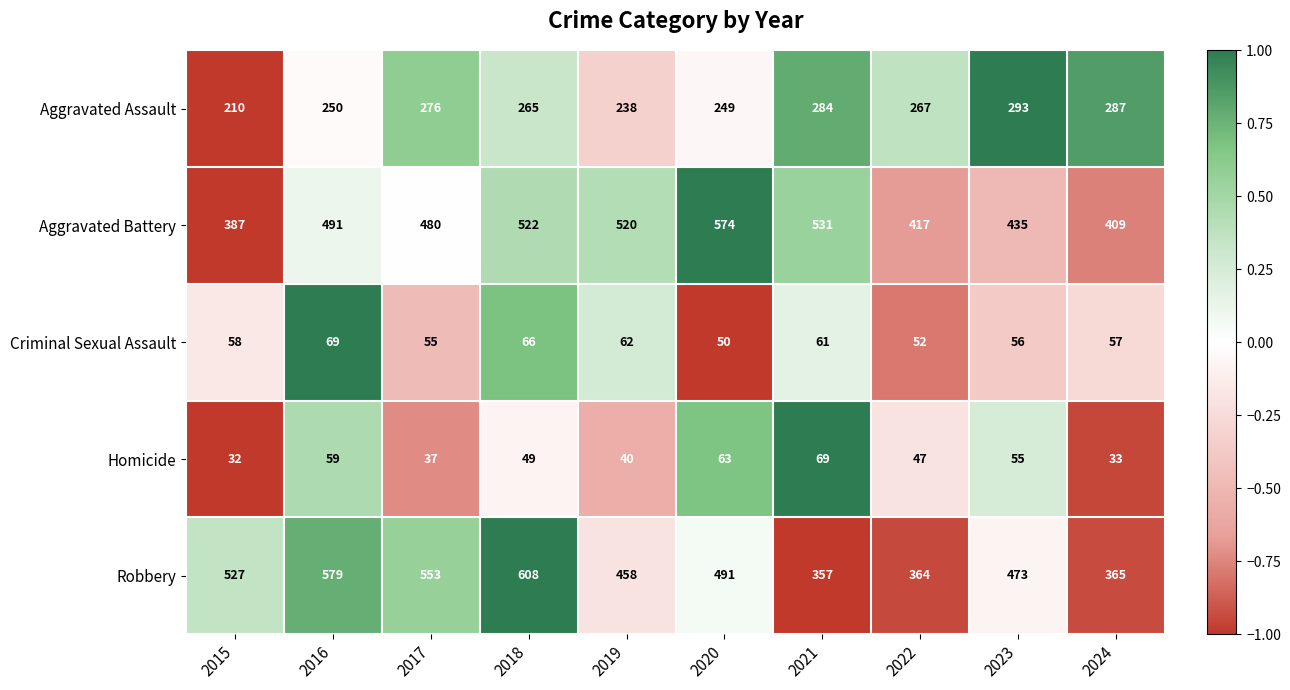

What is the difference between the maximum and minimum values in the Aggravated Assault series?

83